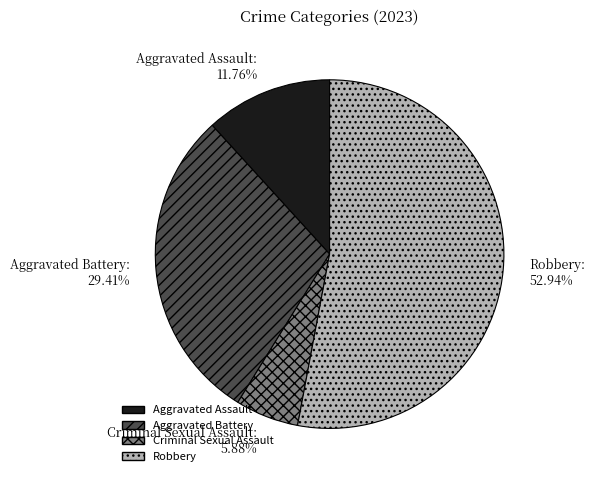

Between Aggravated Assault and Aggravated Battery, which is larger?

Aggravated Battery